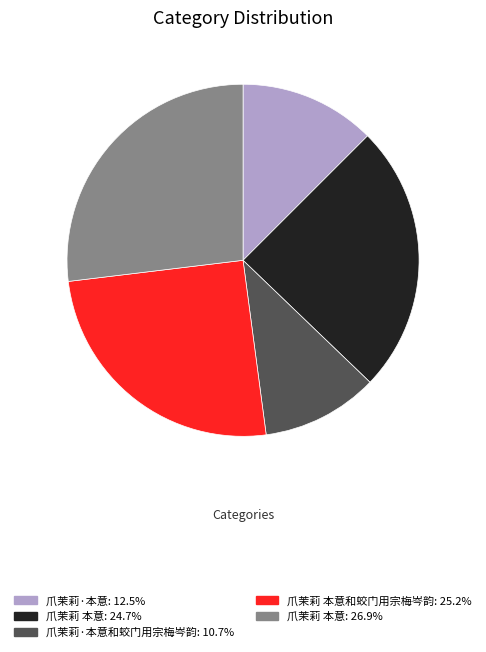

Is there a majority slice in this chart?

No